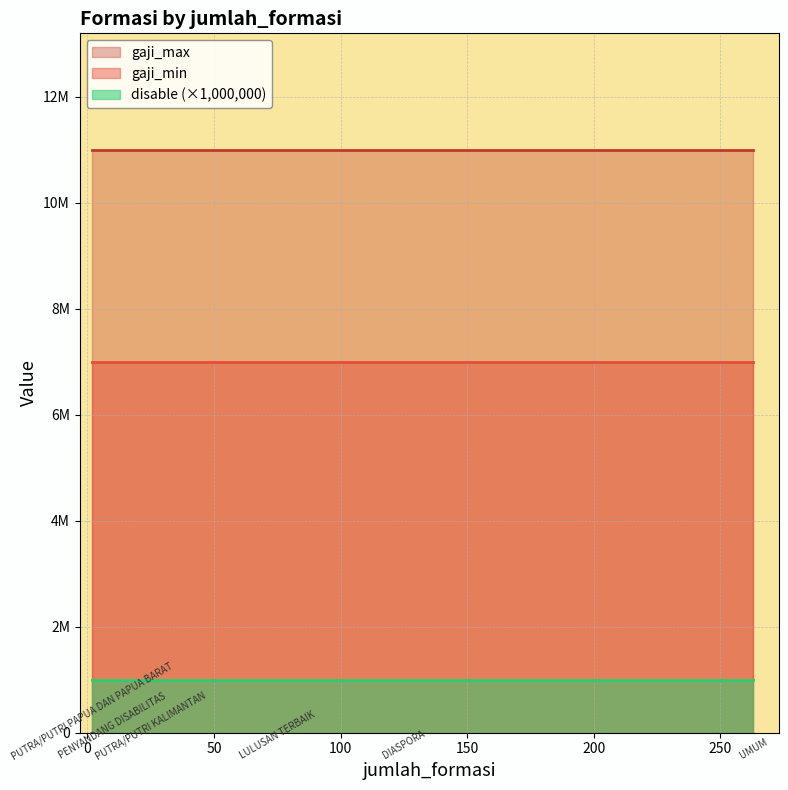

What is the sum of all gaji_max values?

66000000